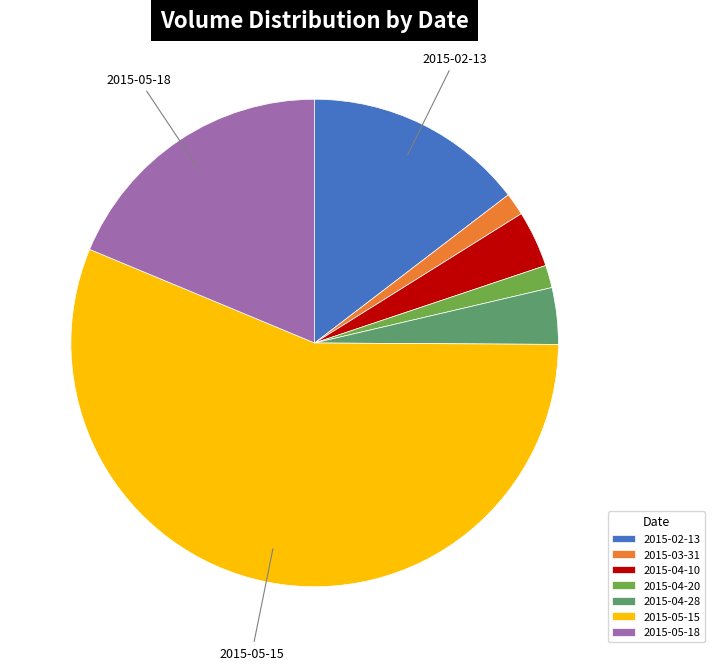

Is the sum of 2015-03-31 and 2015-04-28 greater than half?

No